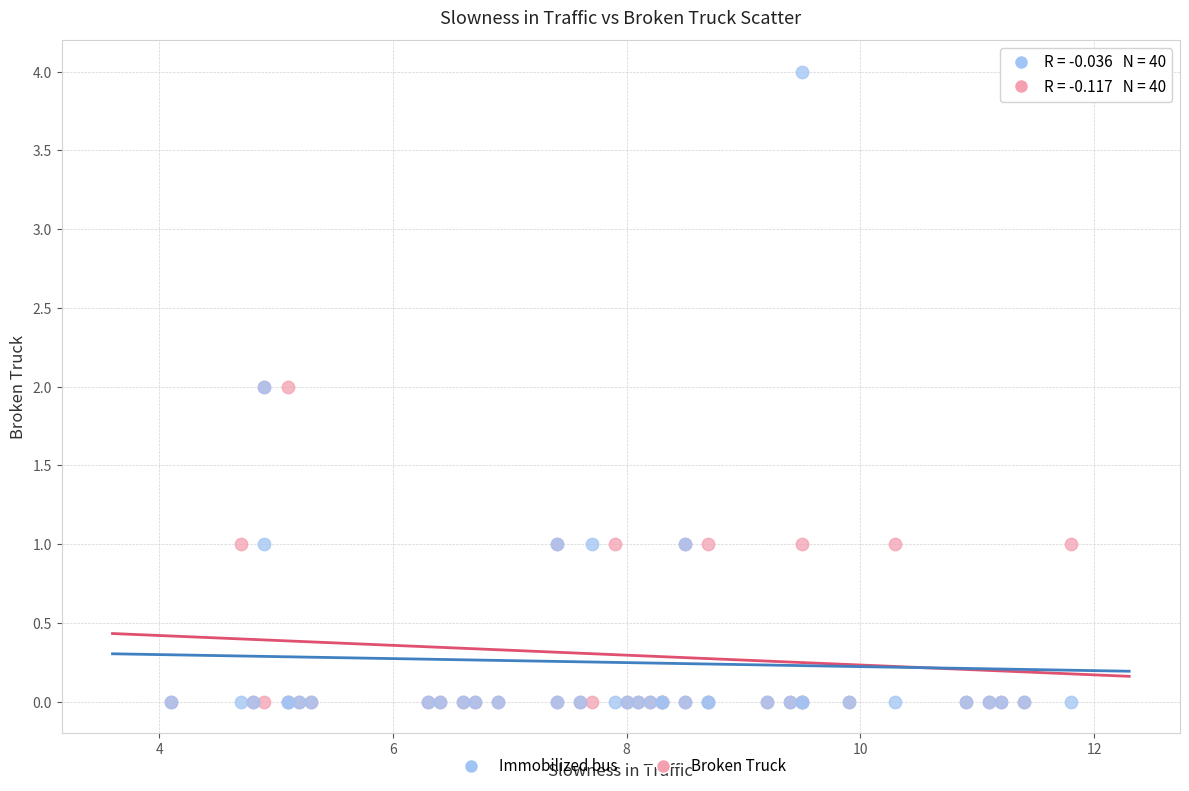

What are all the series names shown in the legend?

Immobilized bus, Broken Truck